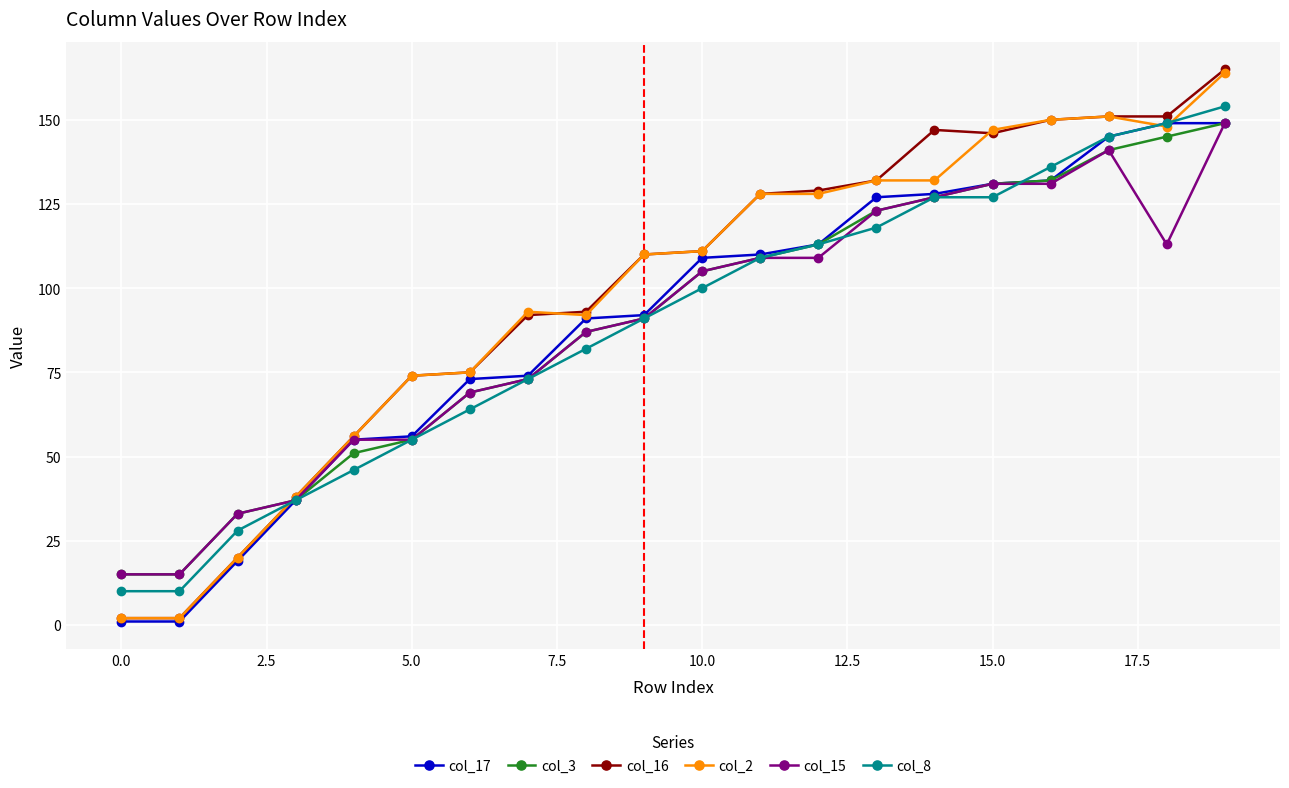

At how many categories does at least one series exceed 89?

13